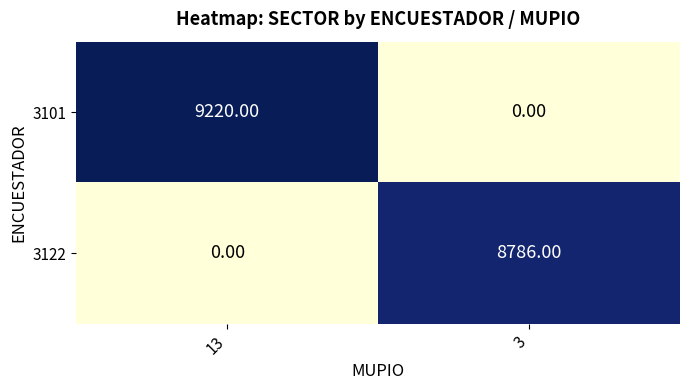

How many values in 3122 are above zero?

1